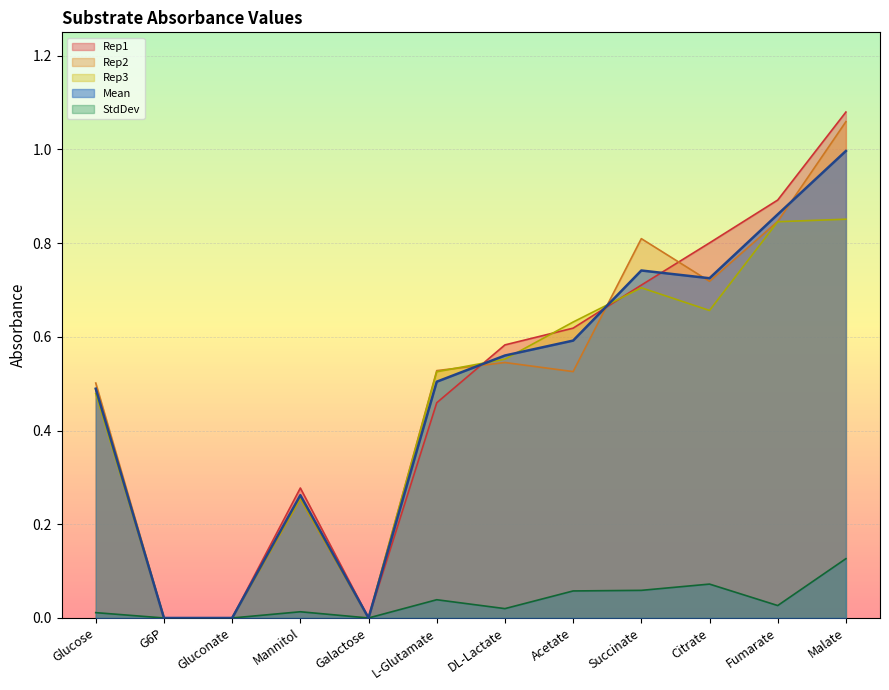

The value of Rep1 at Citrate is 0.8. True or false?

True